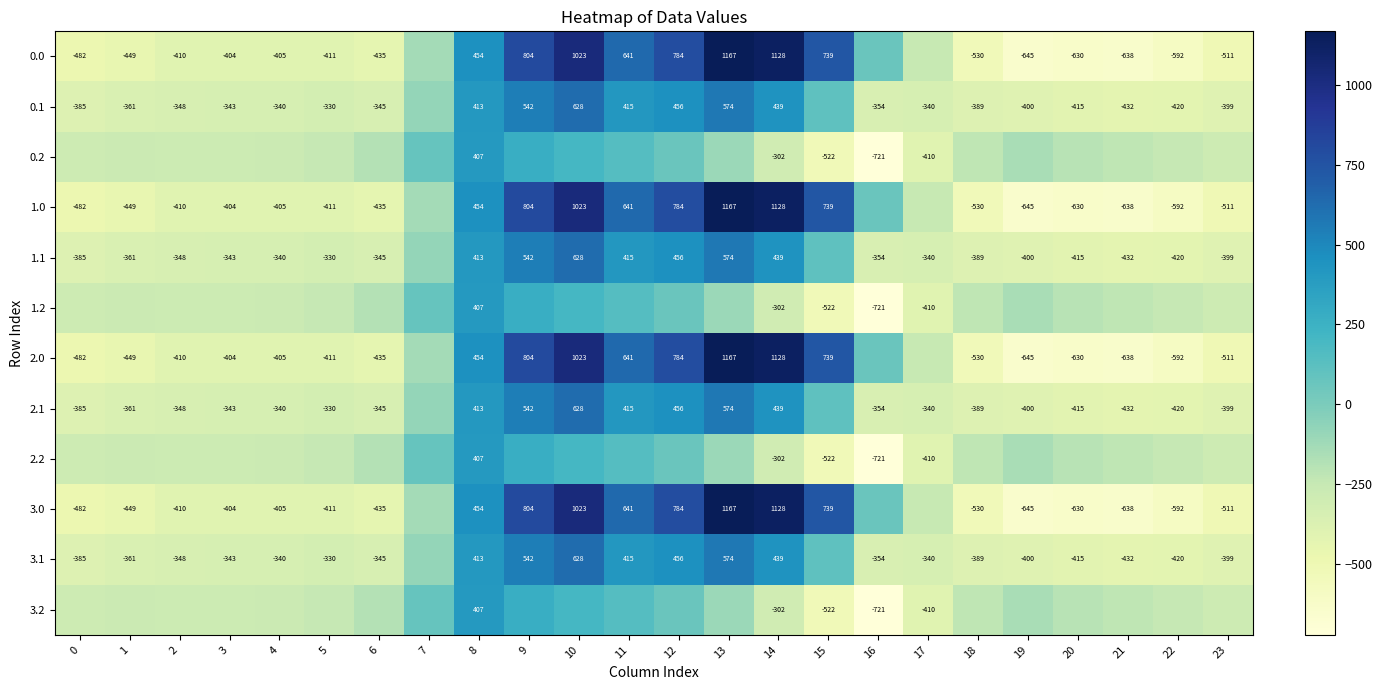

Which category has the highest value across all series?

13